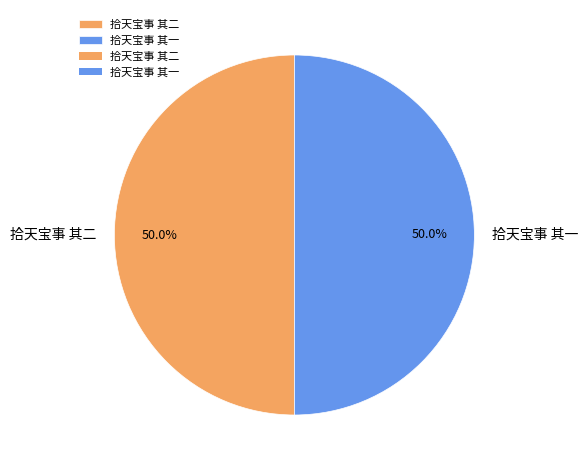

What is the ratio of the value at 拾天宝事 其二 to the value at 拾天宝事 其一?

1.0